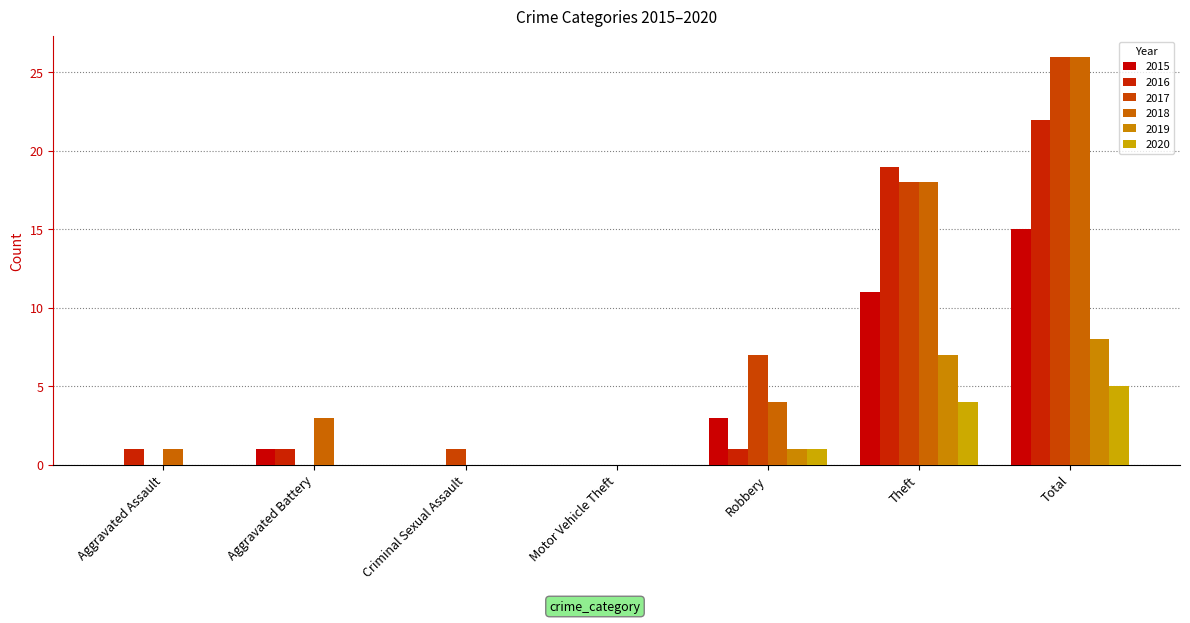

How many categories are shown in the chart?

7